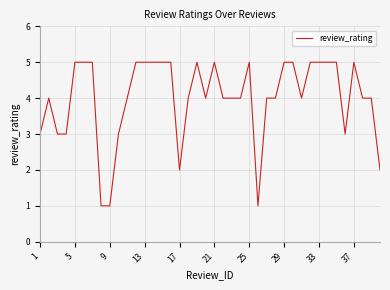

What is the smallest value displayed?

1